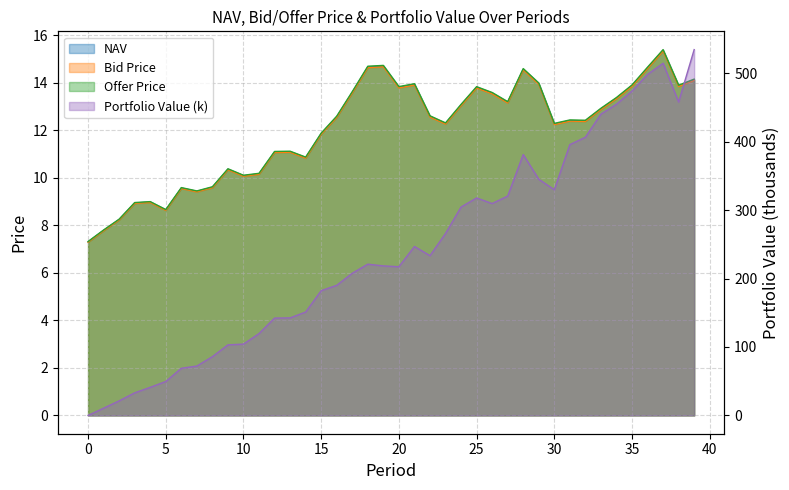

True or false: NAV and Bid Price intersect in this chart.

False